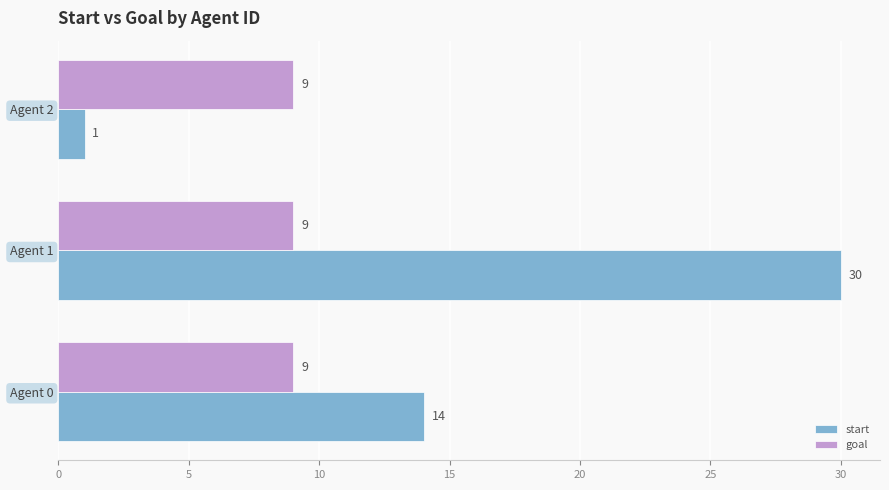

At which category is the sum across all series the highest?

Agent 1